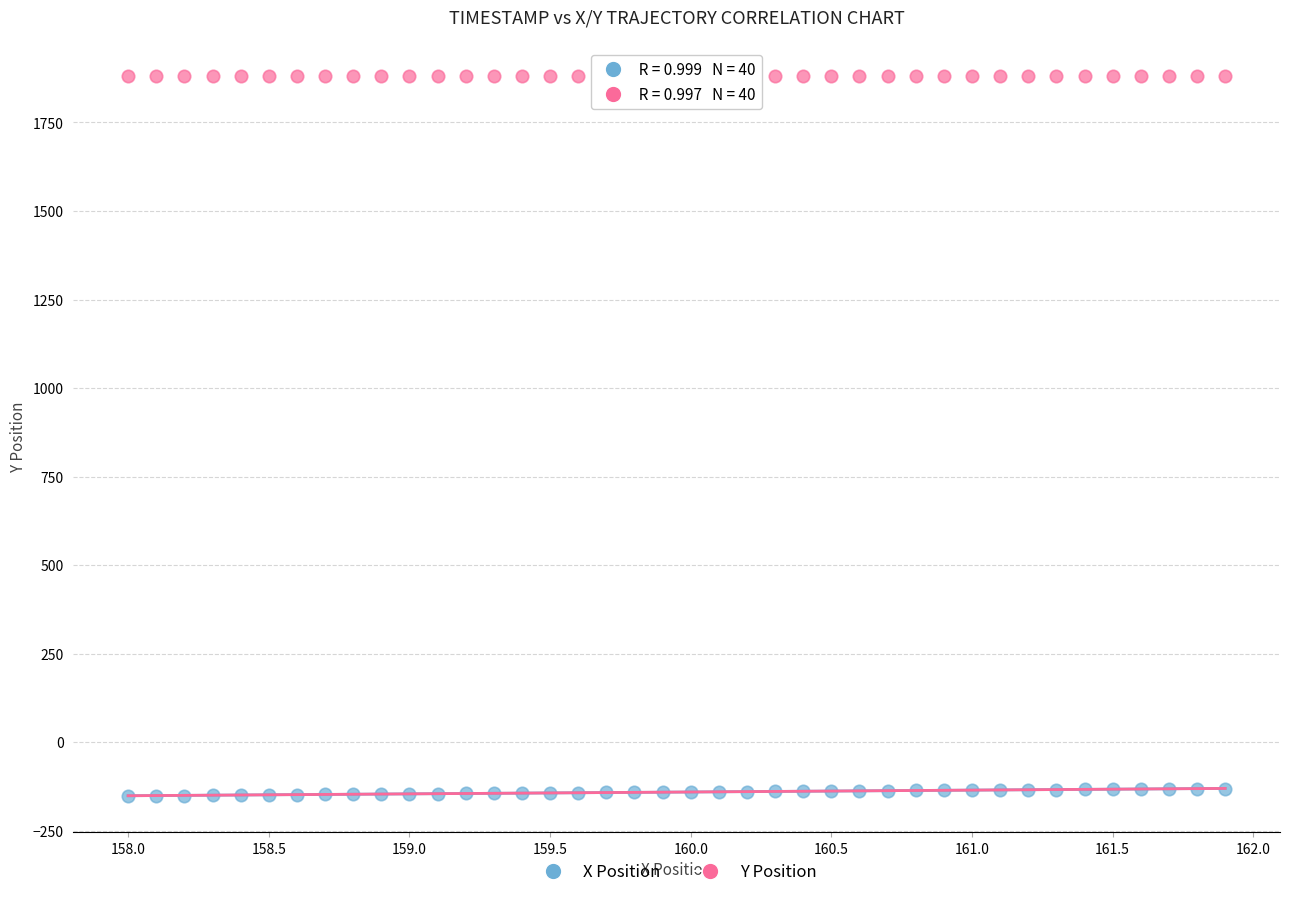

Across all data points, what is the range of X values (max minus min)?

3.9